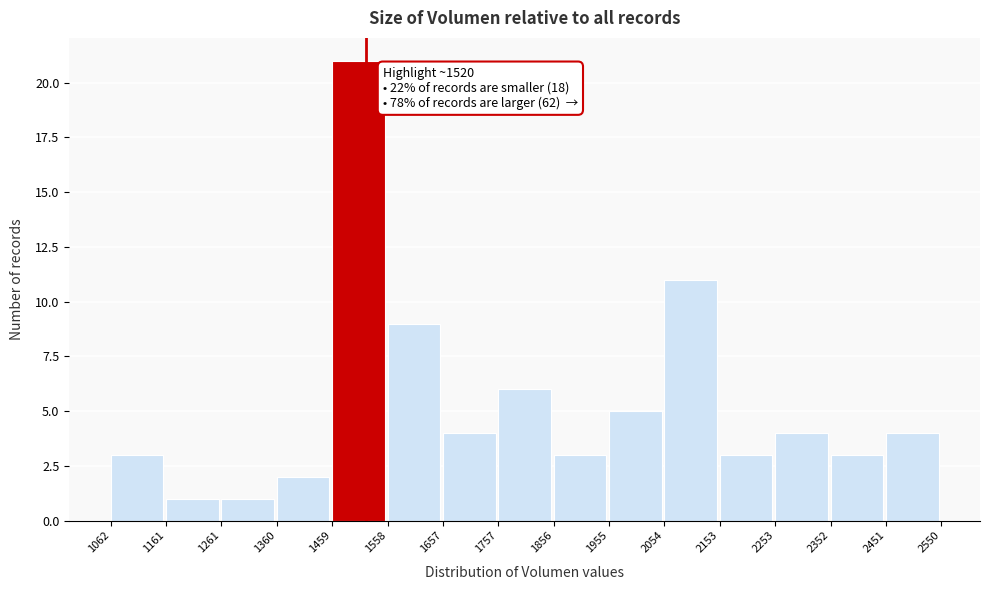

Over which range of the x-axis is the bar tallest?

1459 to 1558